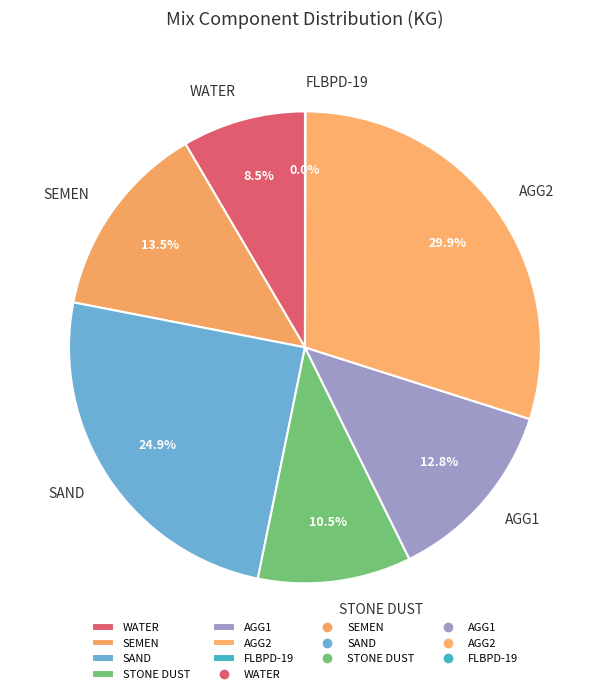

Which slice is the largest?

AGG2